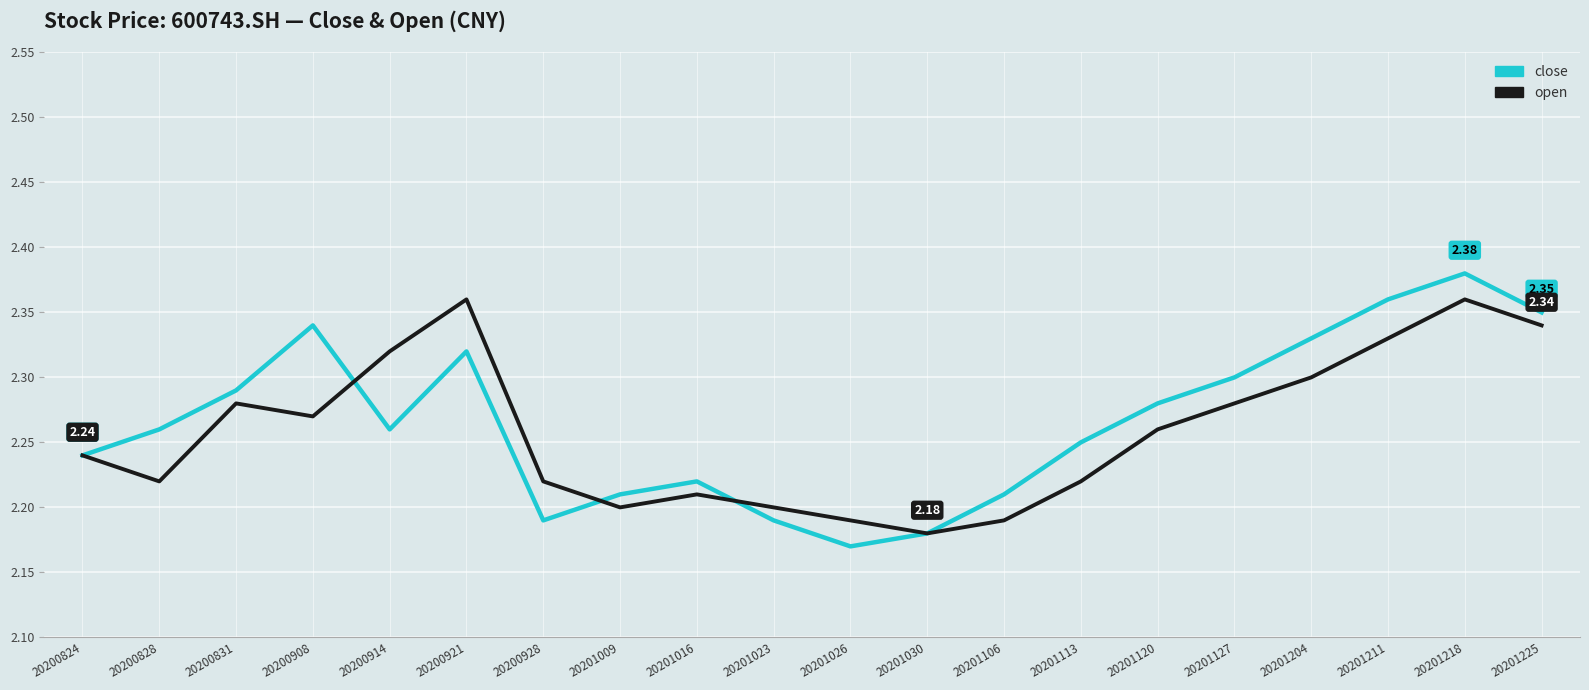

True or false: close has more than 0 points higher than both neighbors.

True